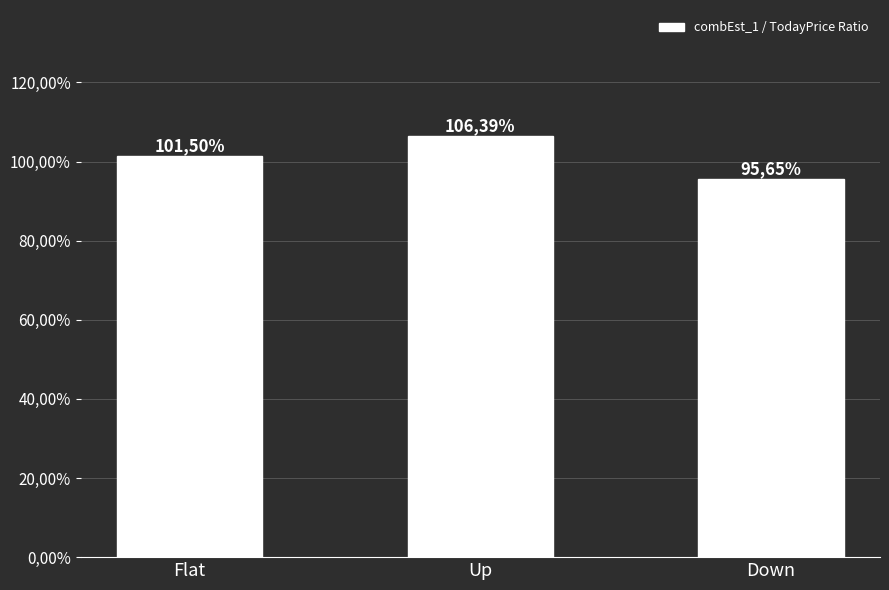

At which category does the chart reach its peak across all series?

Up